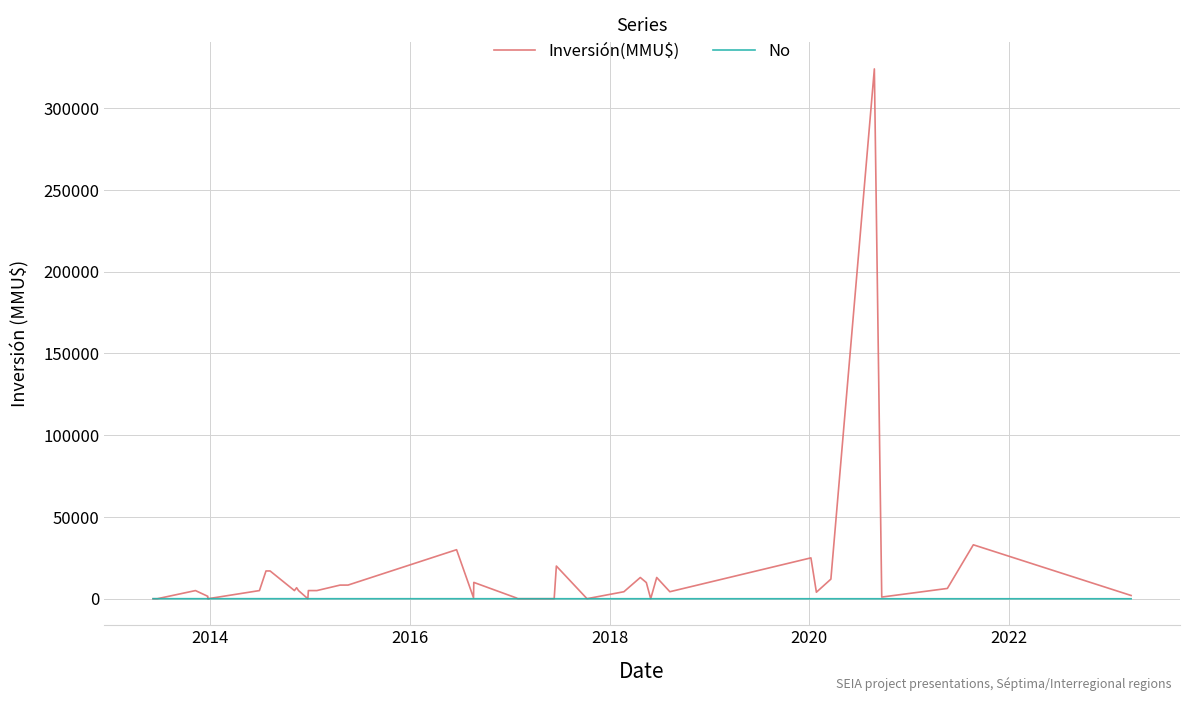

After their last crossing, which series has the higher values: Inversión(MMU$) or No?

Inversión(MMU$)